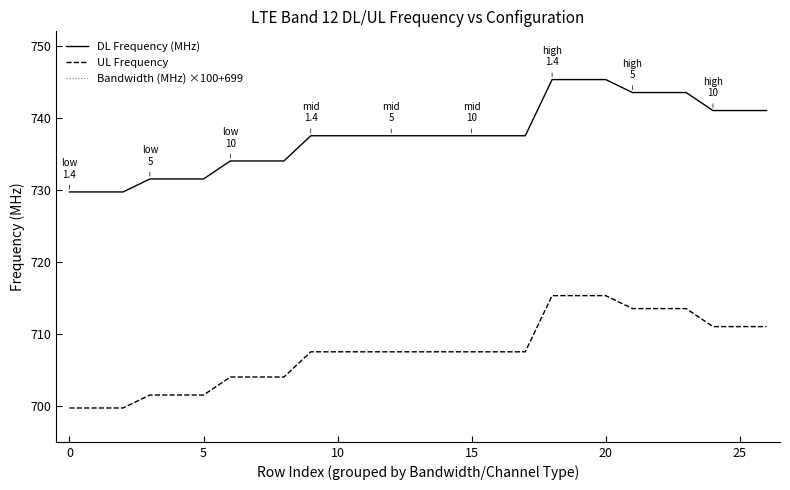

Is the value of DL Frequency (MHz) at 10 greater than the value of UL Frequency at 15?

Yes